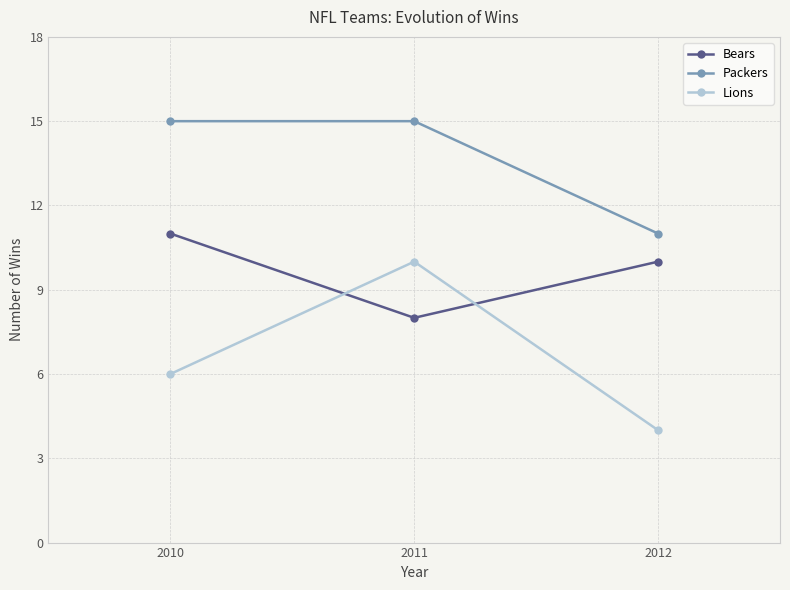

What is the difference between the highest and lowest values at 2010?

9